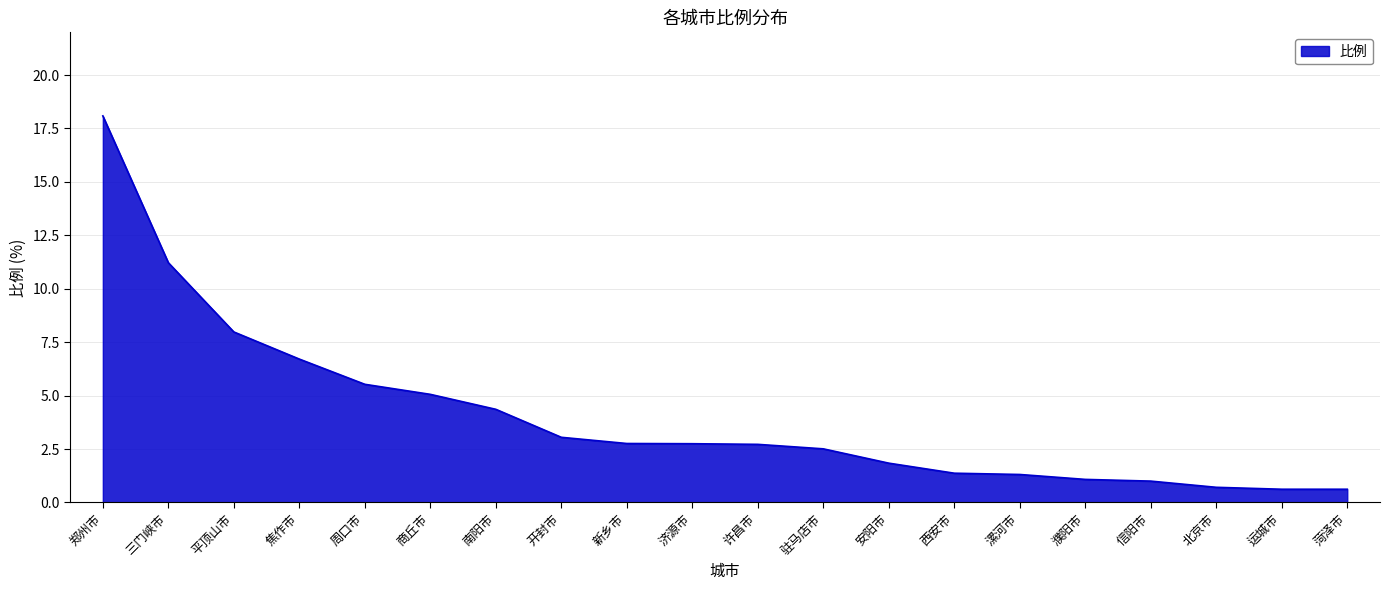

What is the minimum value shown in the chart?

0.6